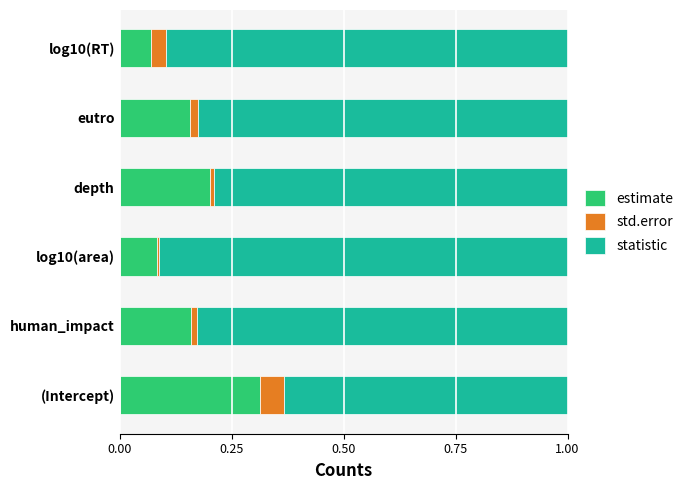

The value of estimate at (Intercept) is 0.2. True or false?

False